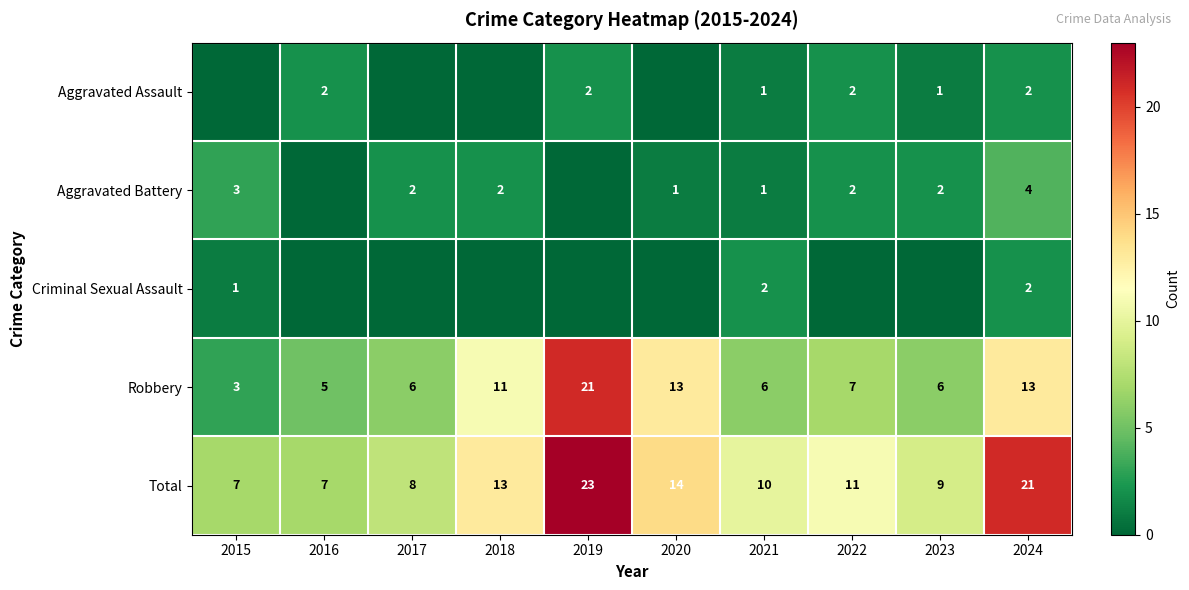

Is it true that Robbery equals 2 at 2015?

False